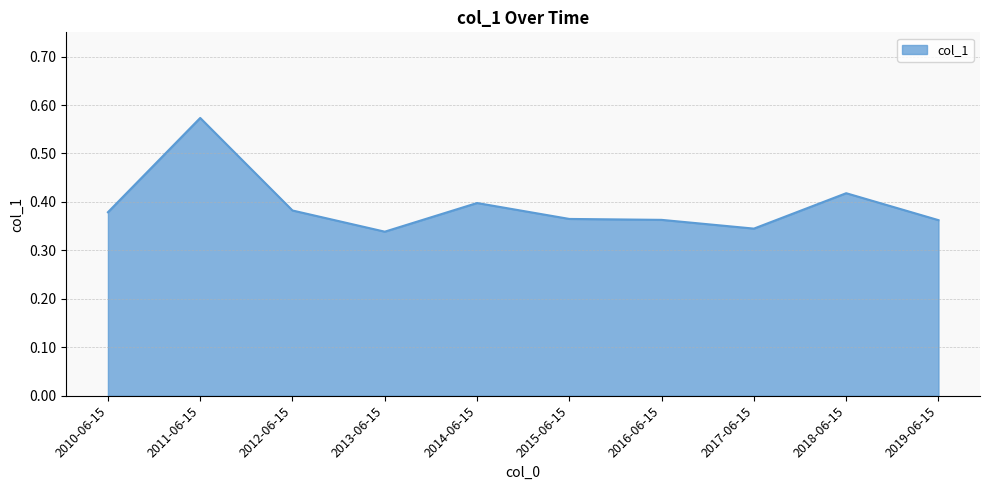

Which label corresponds to the smallest value in the chart?

2013-06-15